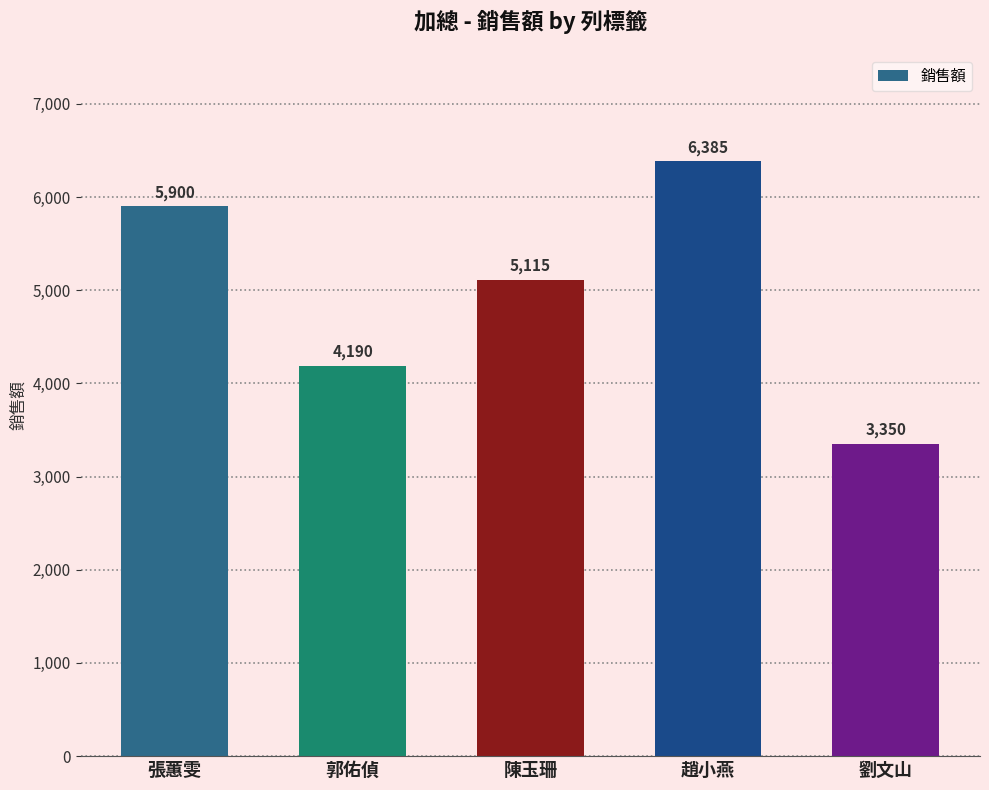

True or false: the data shows 4492 at 劉文山.

False